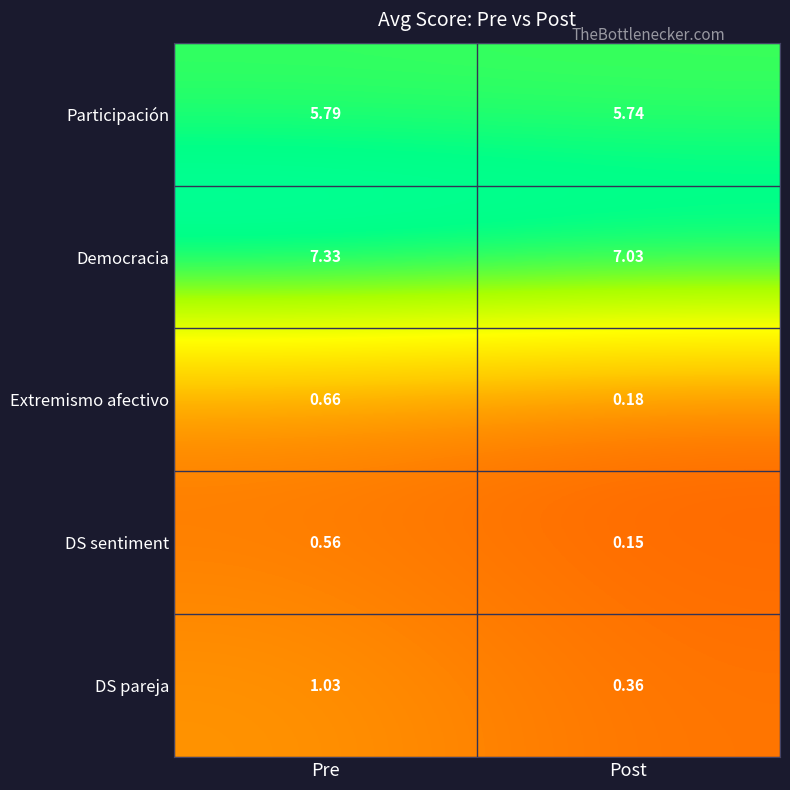

Which category has the lowest value in the DS sentiment series?

Post